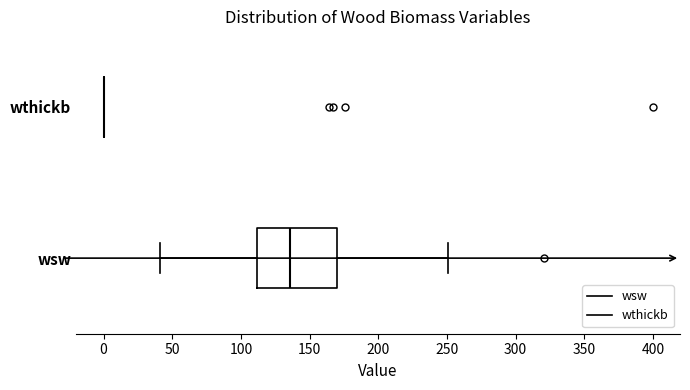

Where does the median line of the box for wsw sit on the x-axis? The values are not printed on the chart, so give them approximately, as read against the axis.

135